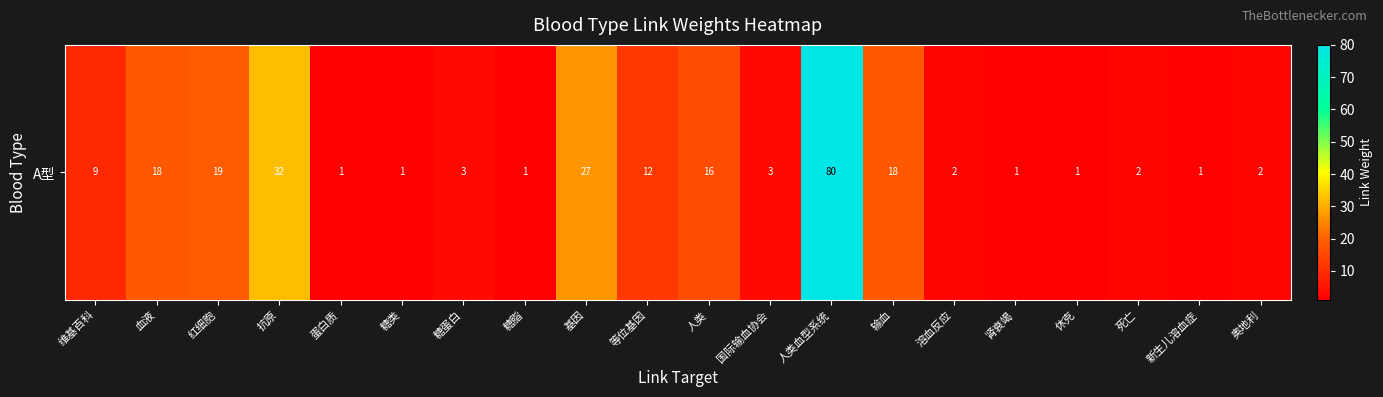

Is it true that the value at 溶血反应 is 2?

True